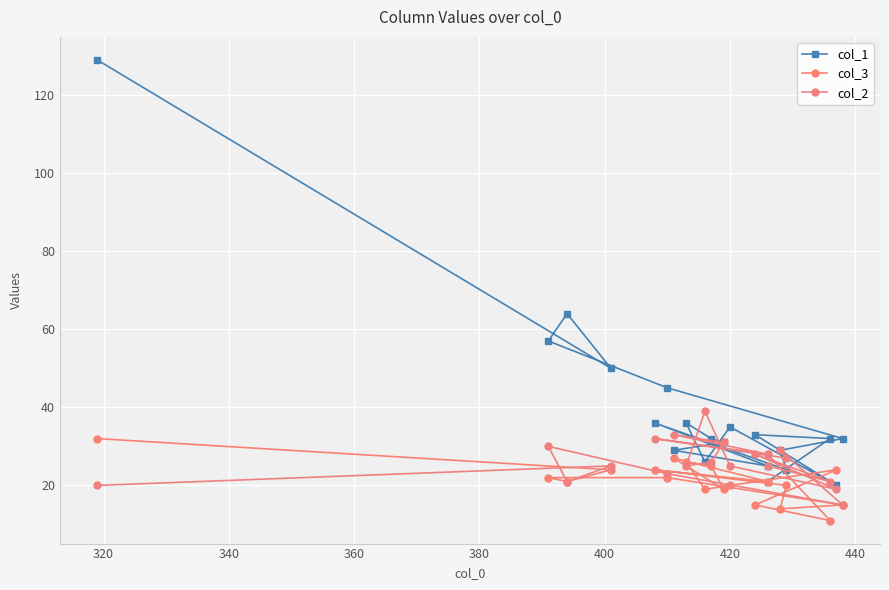

After their last crossing, which series has the higher values: col_1 or col_2?

col_2